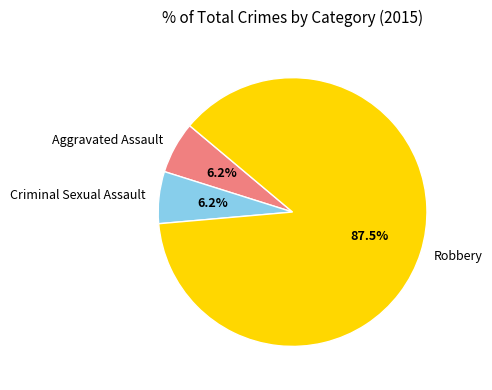

Which slice is the largest?

Robbery